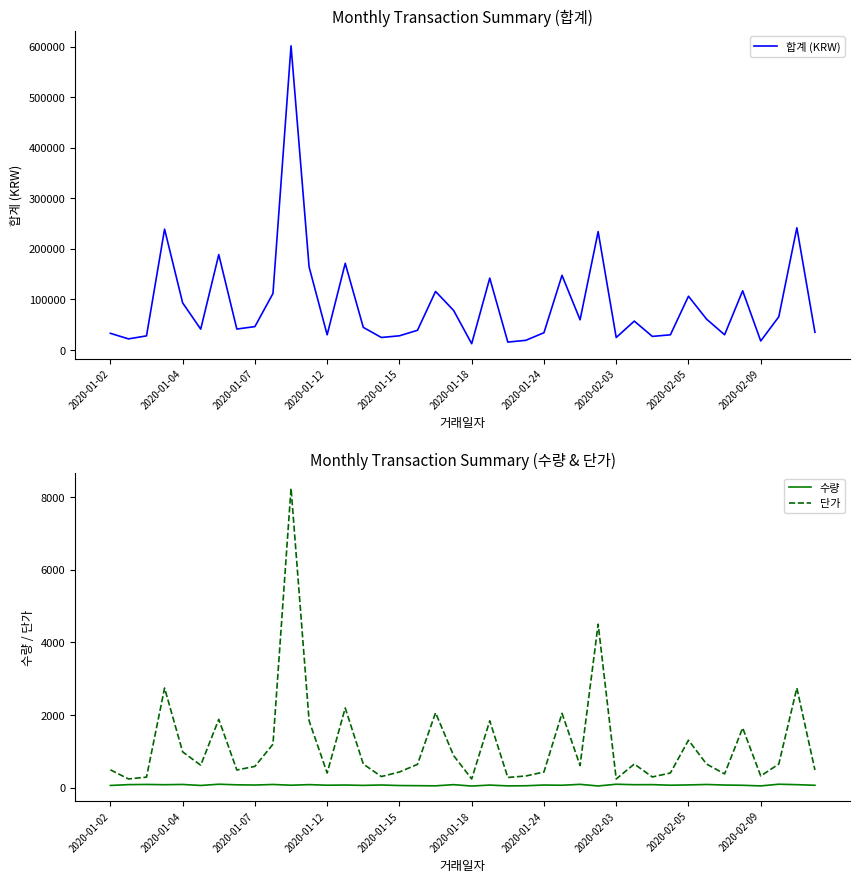

True or false: 합계 (KRW) and 단가 intersect in this chart.

False